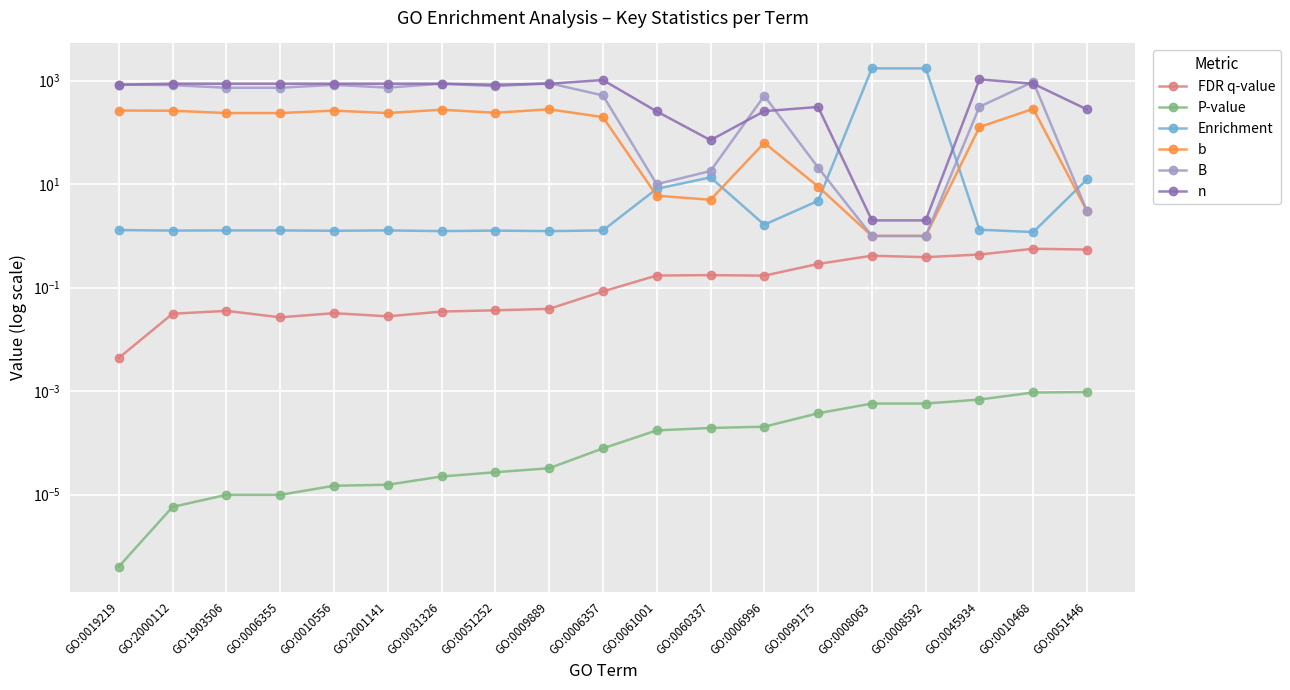

In FDR q-value, how many points are higher than both neighbors (excluding endpoints)?

5